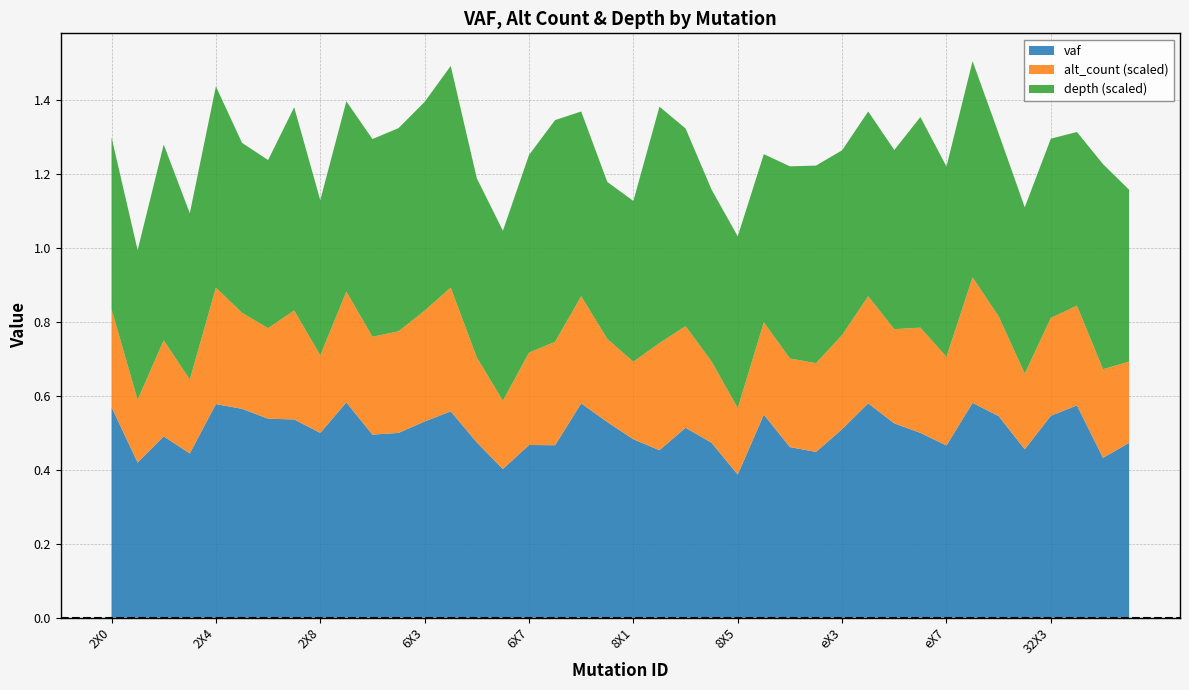

Reading left to right, what are all the values shown in this chart?

vaf: 2X0=0.6	2X1=0.4	2X2=0.5	2X3=0.4	2X4=0.6	2X5=0.6	2X6=0.5	2X7=0.5	2X8=0.5	6X0=0.6	6X1=0.5	6X2=0.5	6X3=0.5	6X4=0.6	6X5=0.5	6X6=0.4	6X7=0.5	6X8=0.5	6X9=0.6	8X0=0.5	8X1=0.5	8X2=0.5	8X3=0.5	8X4=0.5	8X5=0.4	eX0=0.5	eX1=0.5	eX2=0.4	eX3=0.5	eX4=0.6	eX5=0.5	eX6=0.5	eX7=0.5	32X0=0.6	32X1=0.5	32X2=0.5	32X3=0.5	32X4=0.6	32X5=0.4	38X0=0.5
alt_count: 2X0=53.0	2X1=34.0	2X2=52.0	2X3=40.0	2X4=63.0	2X5=52.0	2X6=49.0	2X7=59.0	2X8=42.0	6X0=60.0	6X1=53.0	6X2=55.0	6X3=60.0	6X4=67.0	6X5=46.0	6X6=37.0	6X7=50.0	6X8=56.0	6X9=58.0	8X0=45.0	8X1=42.0	8X2=58.0	8X3=55.0	8X4=44.0	8X5=36.0	eX0=50.0	eX1=48.0	eX2=48.0	eX3=51.0	eX4=58.0	eX5=51.0	eX6=57.0	eX7=48.0	32X0=68.0	32X1=54.0	32X2=41.0	32X3=53.0	32X4=54.0	32X5=48.0	38X0=44.0
depth: 2X0=93.0	2X1=81.0	2X2=106.0	2X3=90.0	2X4=109.0	2X5=92.0	2X6=91.0	2X7=110.0	2X8=84.0	6X0=103.0	6X1=107.0	6X2=110.0	6X3=113.0	6X4=120.0	6X5=97.0	6X6=92.0	6X7=107.0	6X8=120.0	6X9=100.0	8X0=85.0	8X1=87.0	8X2=128.0	8X3=107.0	8X4=93.0	8X5=93.0	eX0=91.0	eX1=104.0	eX2=107.0	eX3=100.0	eX4=100.0	eX5=97.0	eX6=114.0	eX7=103.0	32X0=117.0	32X1=99.0	32X2=90.0	32X3=97.0	32X4=94.0	32X5=111.0	38X0=93.0